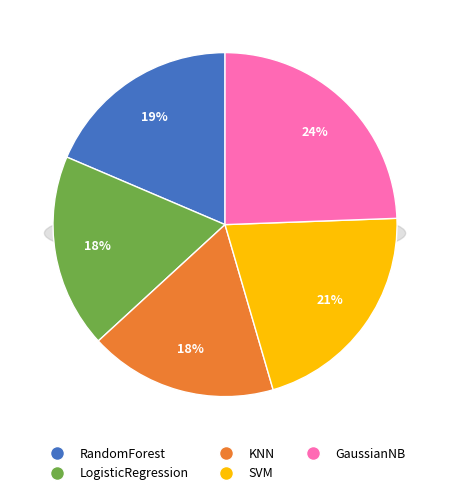

How many slices are in this pie chart?

5